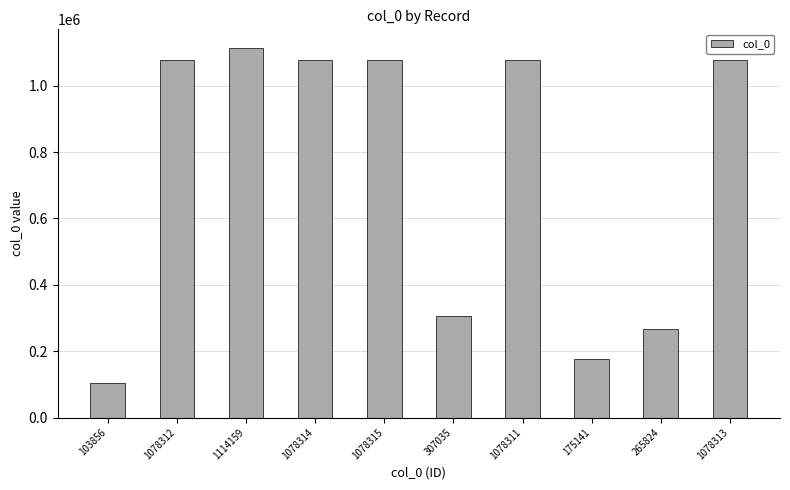

What is the approximate value at 1078315, to the nearest 100?

1078300